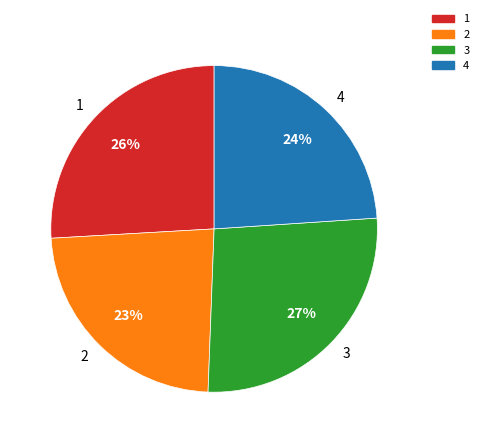

Is it true that 4 is 12% of the pie?

False